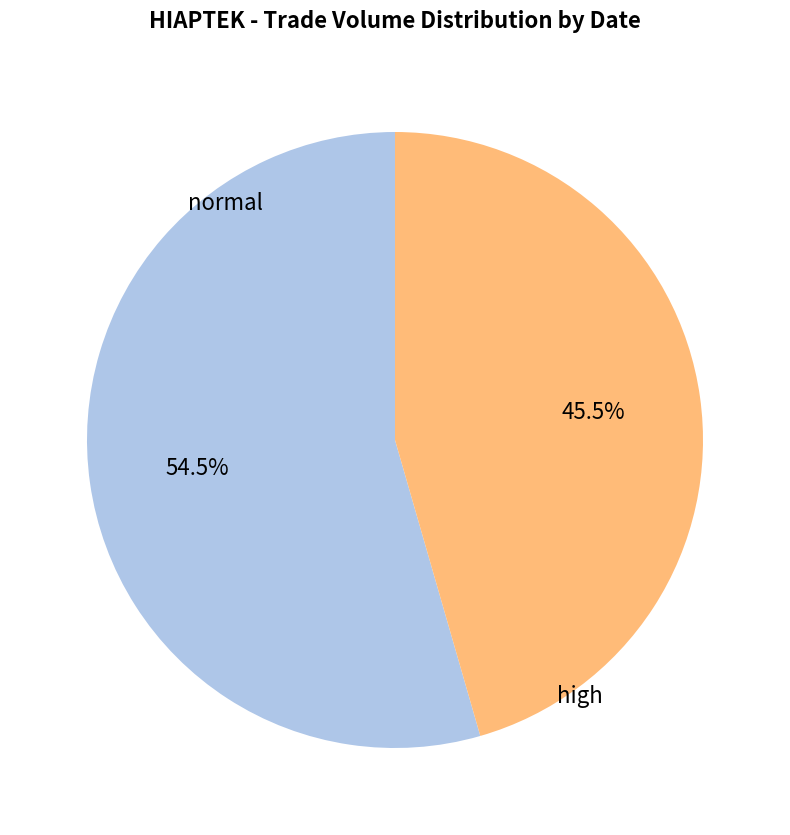

Approximately how many times larger is the value at normal compared to high?

1.2